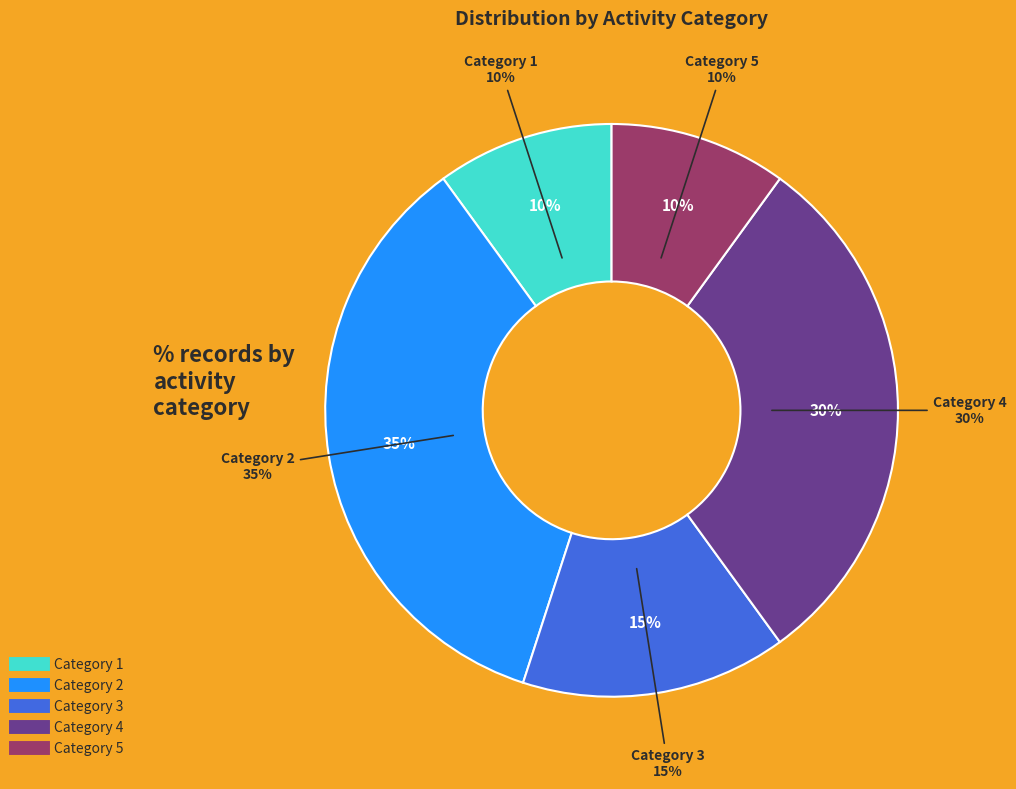

Which has a higher value, 4 or 5?

4